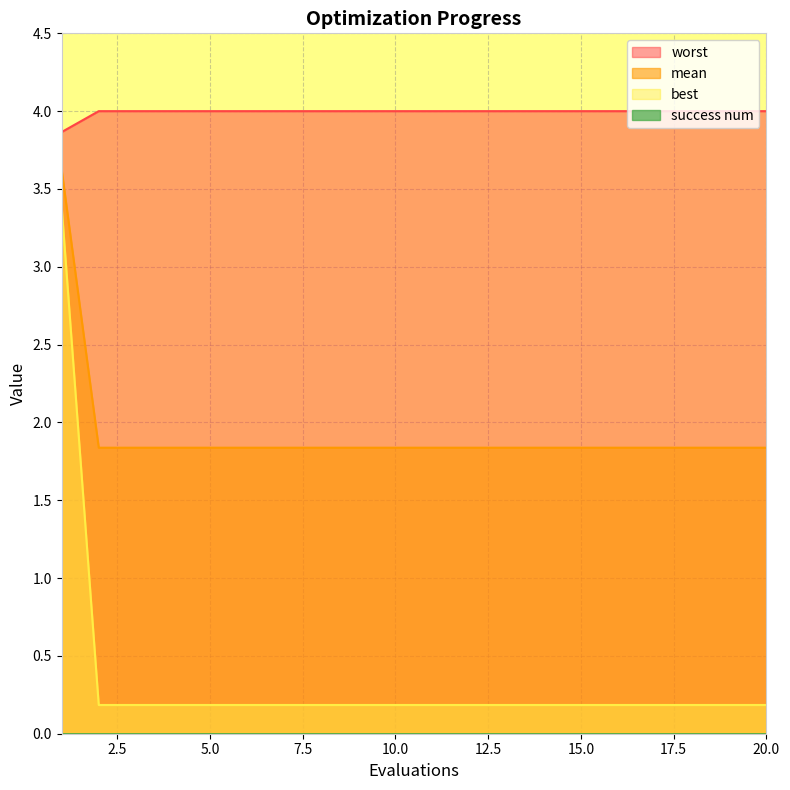

True or false: mean and best intersect in this chart.

False